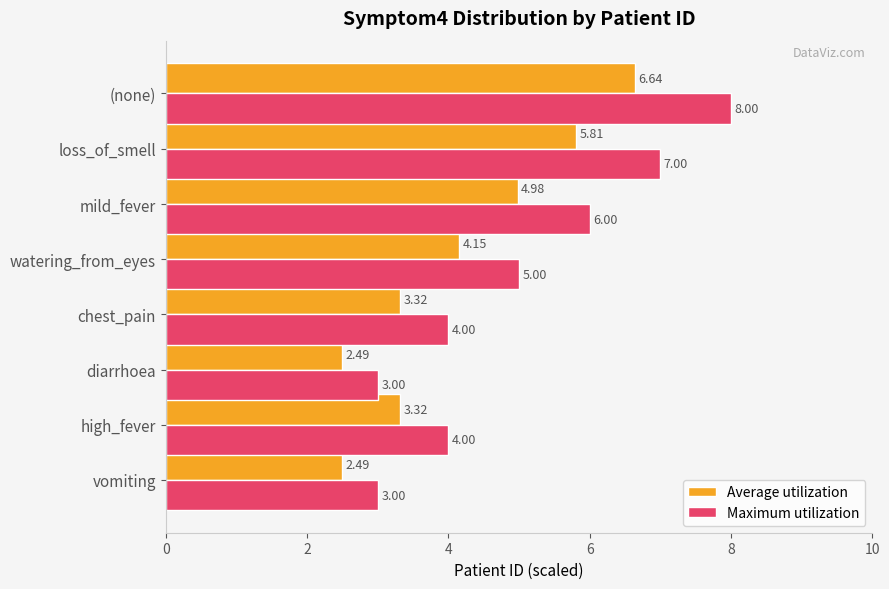

What is the difference between the highest and lowest values at diarrhoea?

0.5